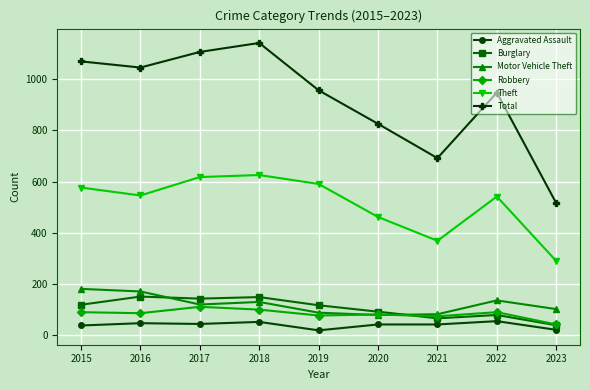

At which label does Robbery reach its minimum?

2023